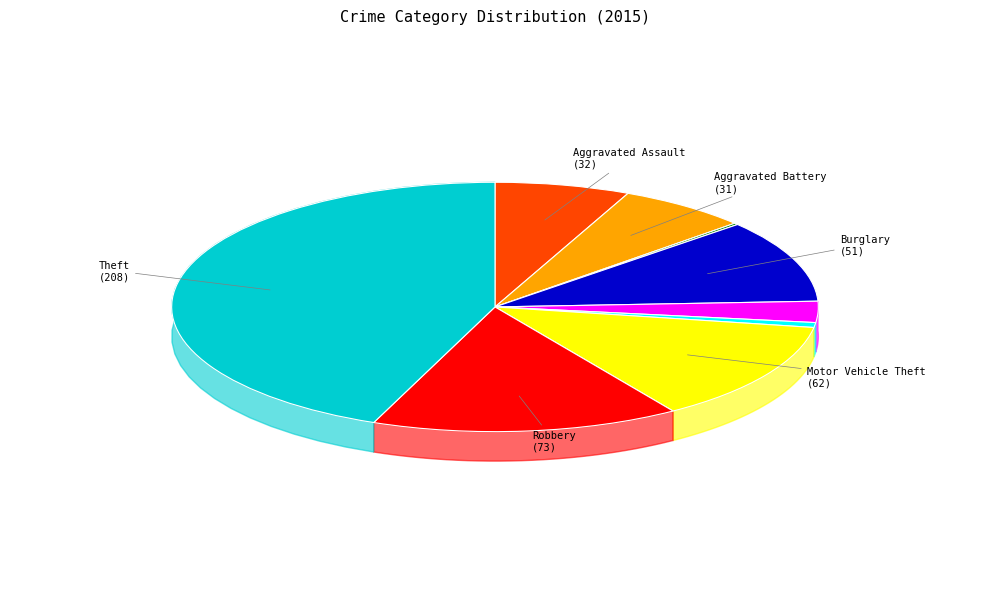

Is there any slice that represents more than half of the pie?

No